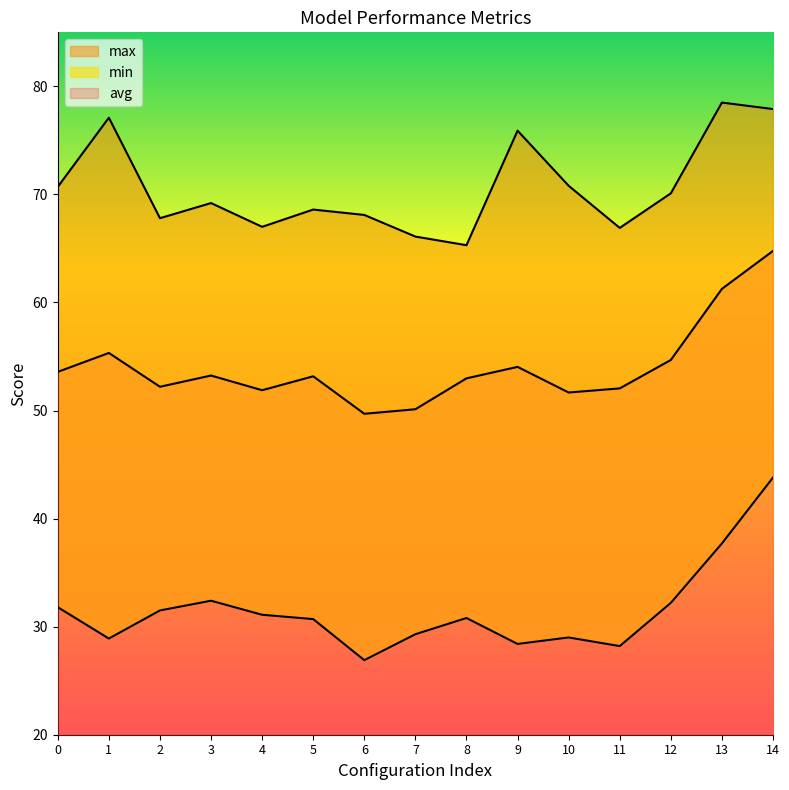

How many data points in max are less than 69?

7